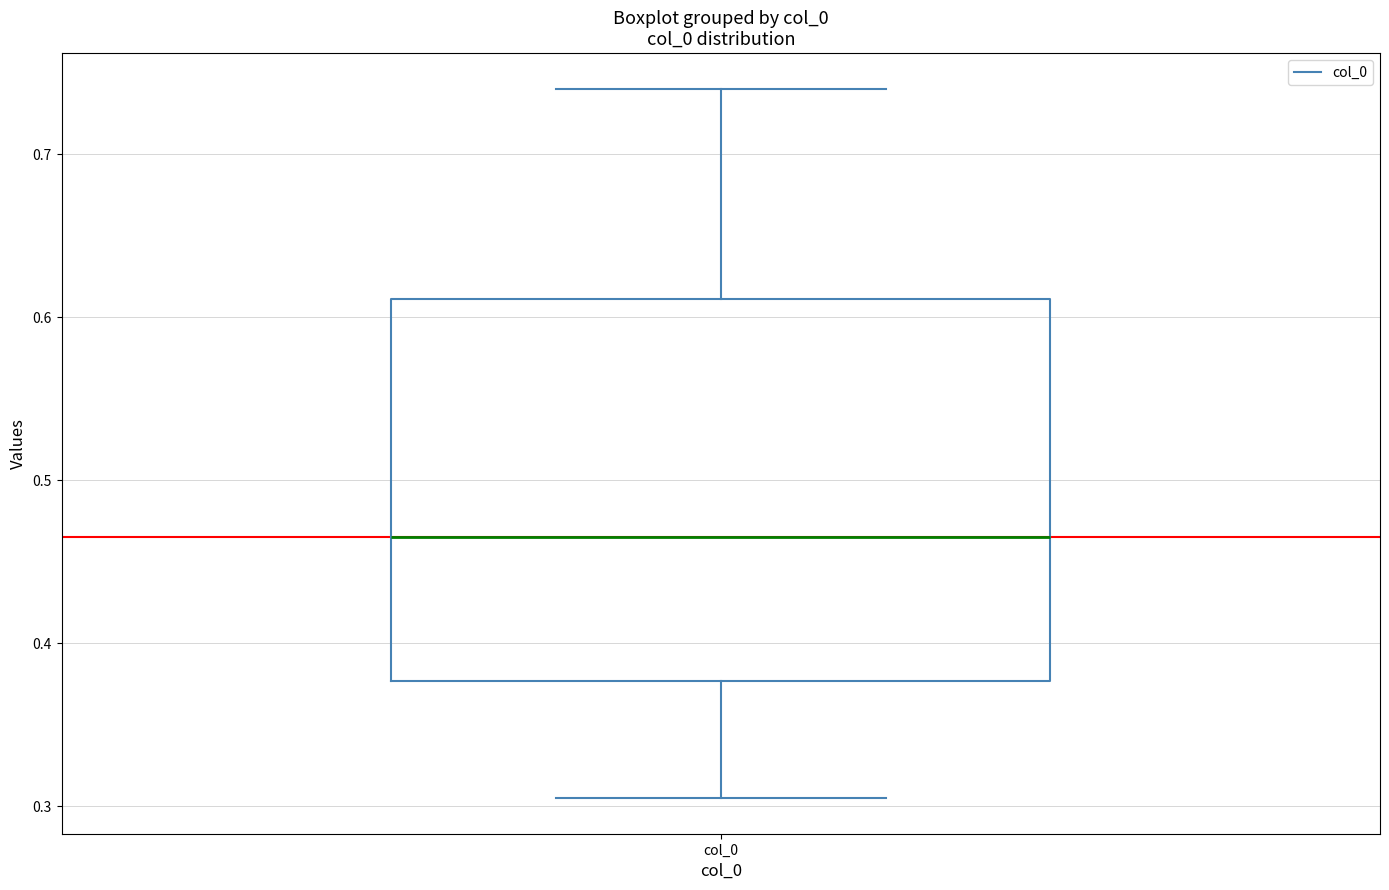

Read this box plot against the y-axis: the position of the median line, the range covered by the box, and the ends of both whiskers. The values are not printed on the chart, so give them approximately, as read against the axis.

median 0.47, box 0.38 to 0.61, whiskers 0.30 to 0.74